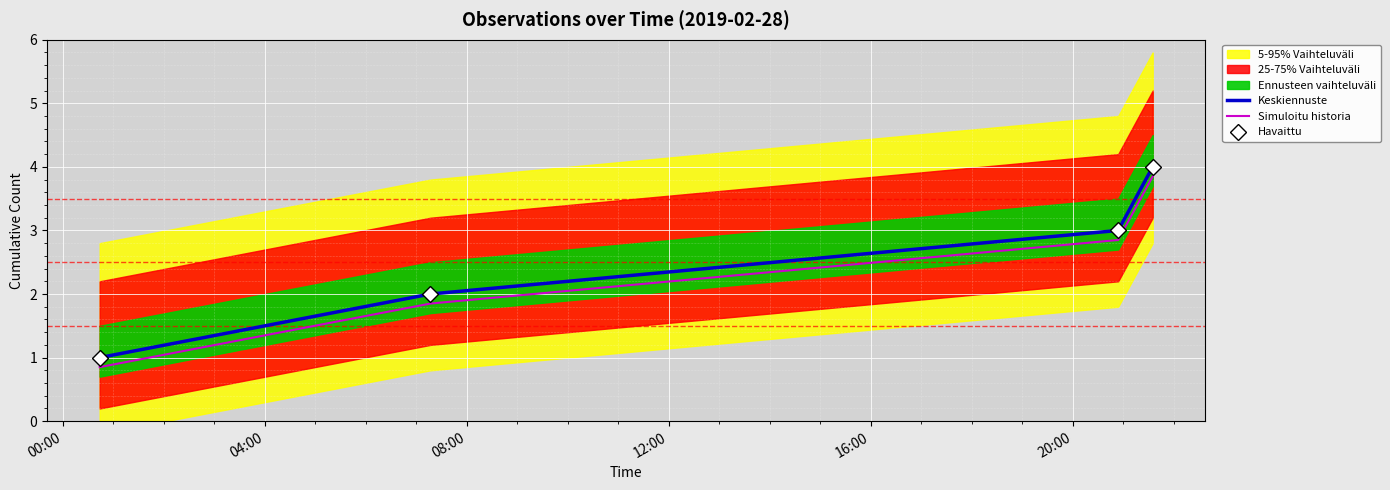

Reading left to right, transcribe all the data shown in this chart.

Keskiennuste: 1.0	2.0	3.0	4.0
Simuloitu historia: 0.8	1.9	2.9	3.9
Havaittu: 1.0	2.0	3.0	4.0